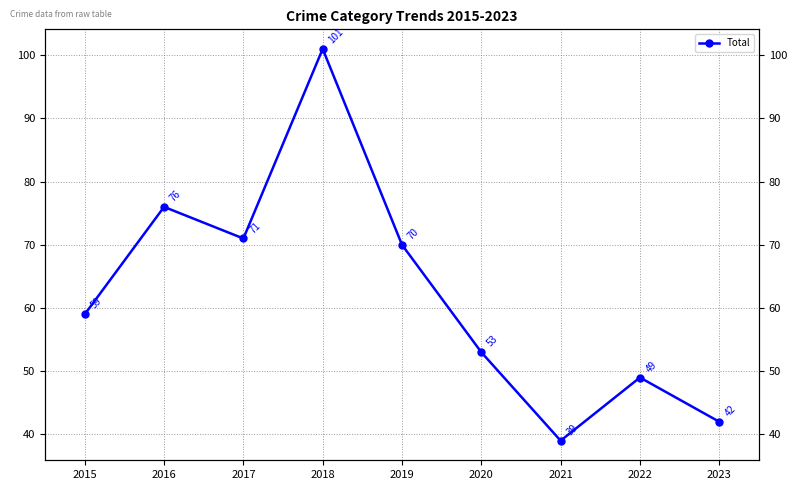

Between 2019 and 2016, which is larger?

2016